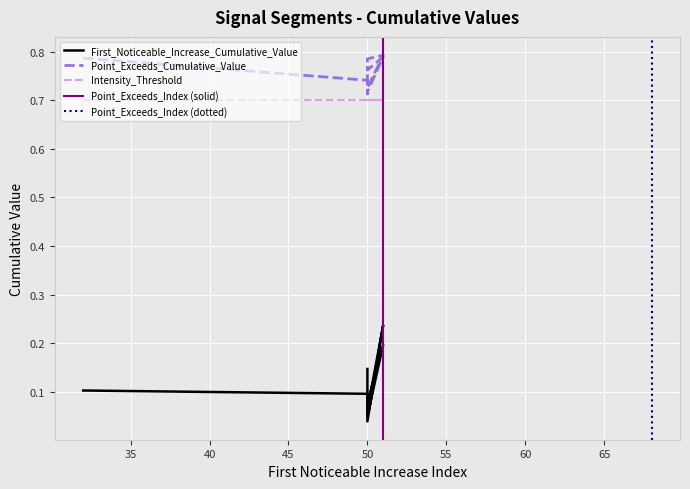

What is the difference between the second highest and minimum values in the Point_Exceeds_Cumulative_Value series?

0.1